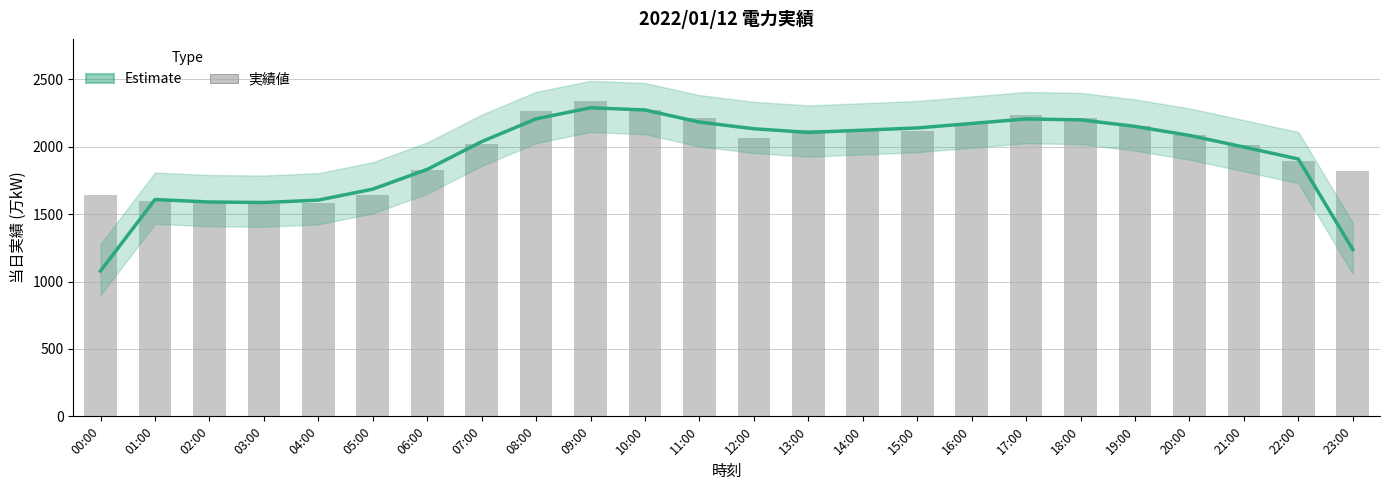

How many data points does each series have?

24